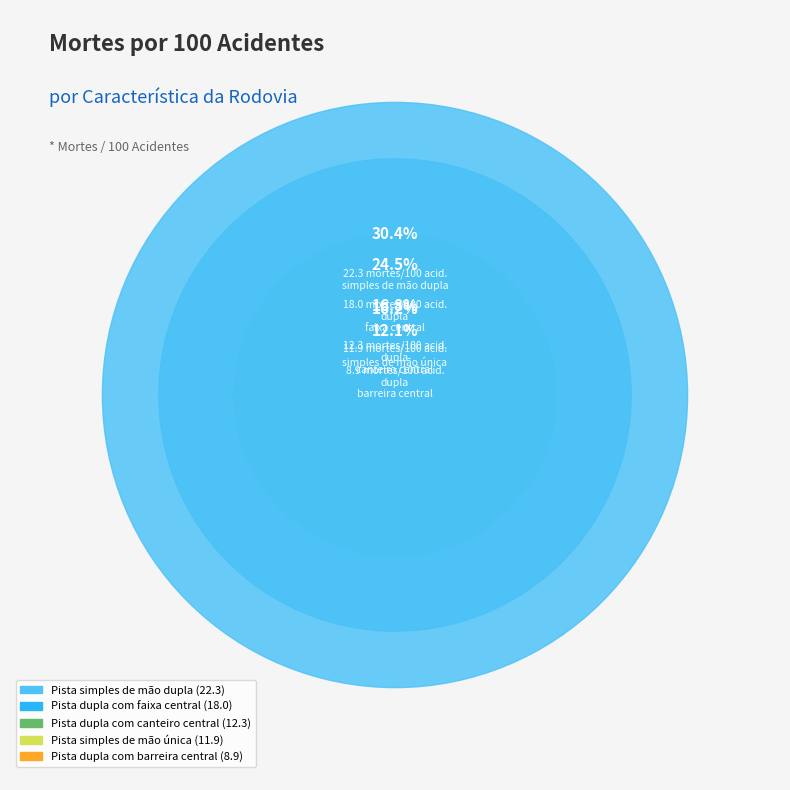

Count the number of slices in the pie.

5